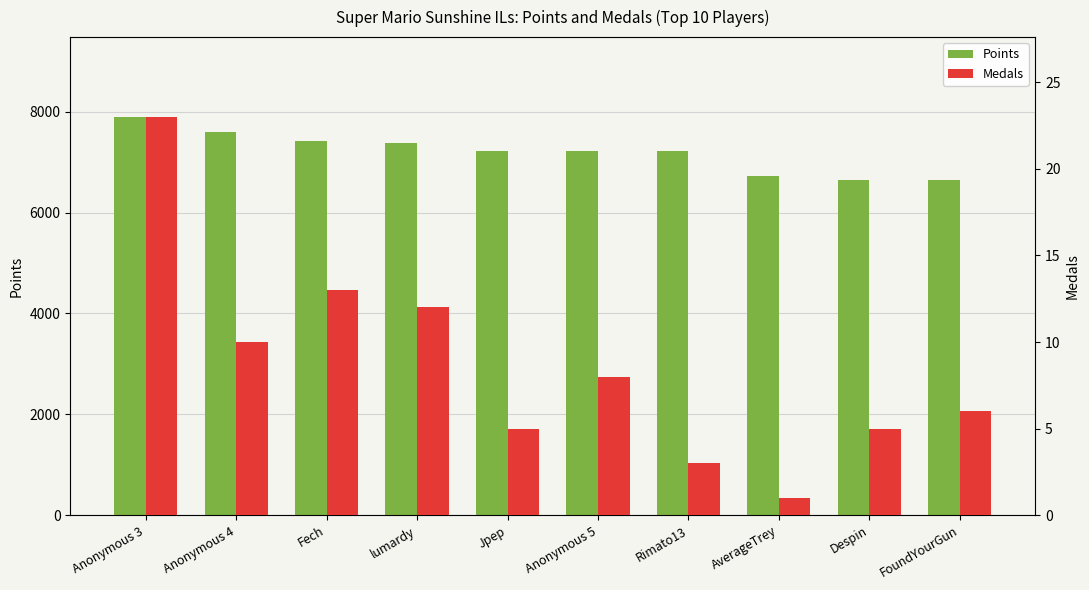

Count the number of data series in this chart.

2